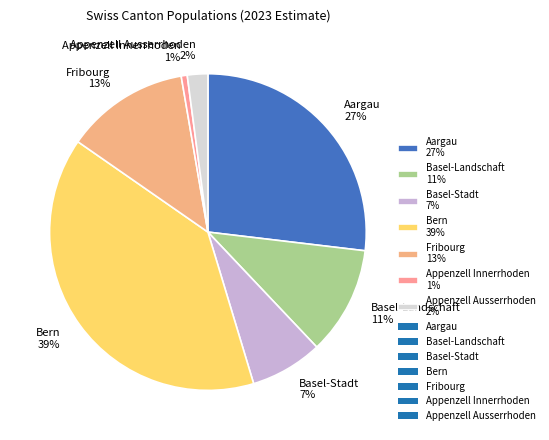

True or false: Basel-Stadt accounts for 1% of the total.

False